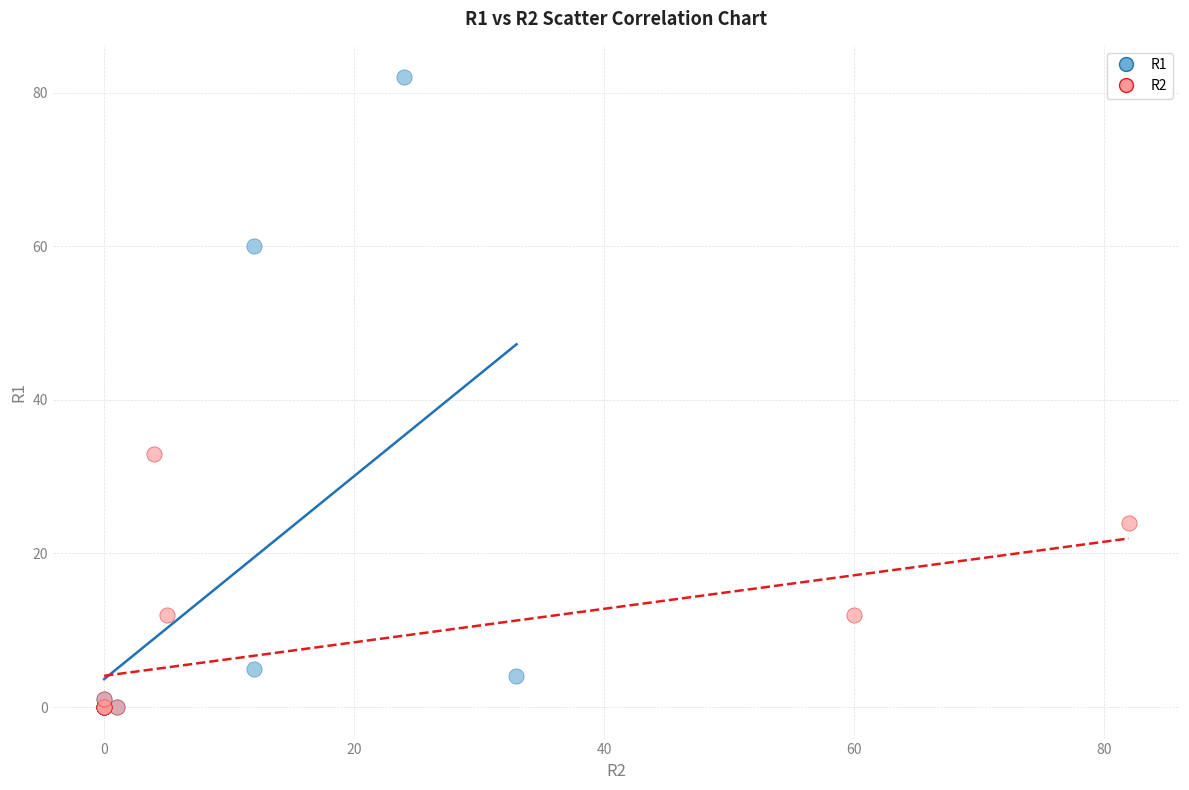

Which series reaches the maximum Y coordinate?

R1